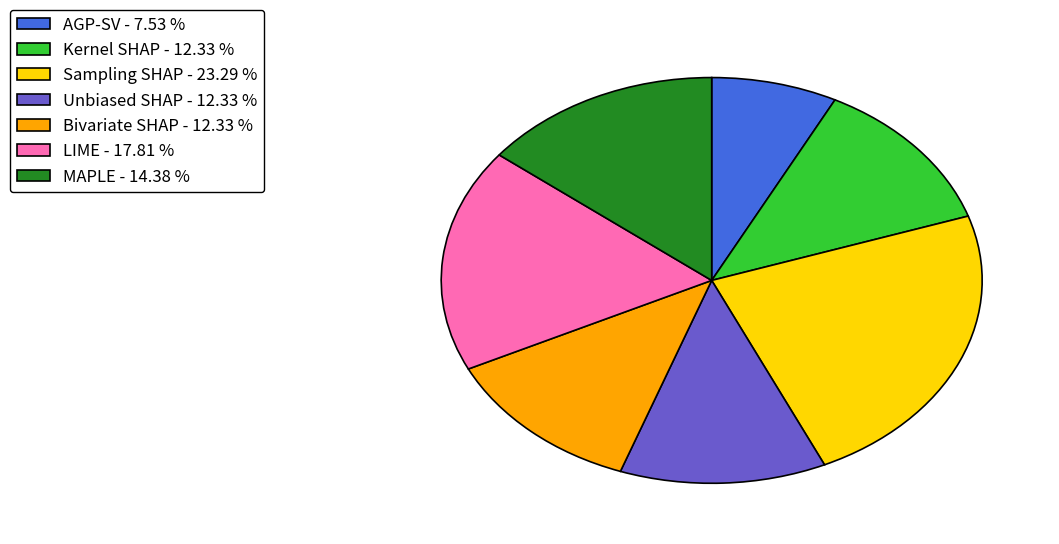

What is the ratio of the value at Unbiased SHAP to the value at Kernel SHAP?

1.0